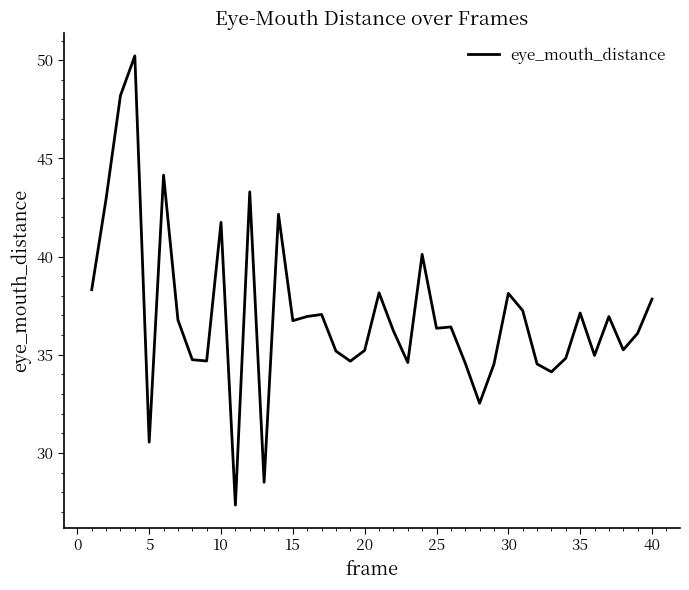

What is the minimum value shown in the chart?

27.3